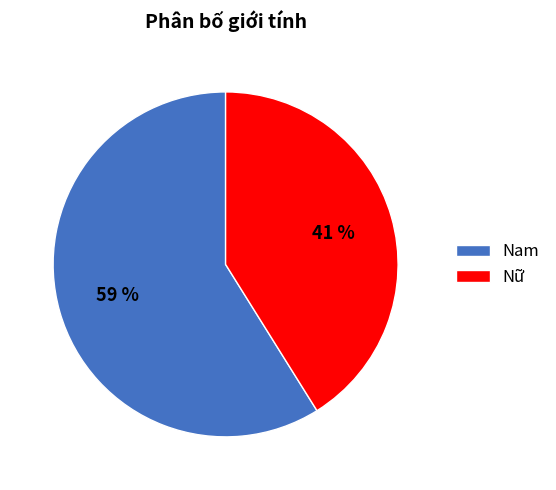

To the nearest percent, what percentage of the pie is Nam?

59%